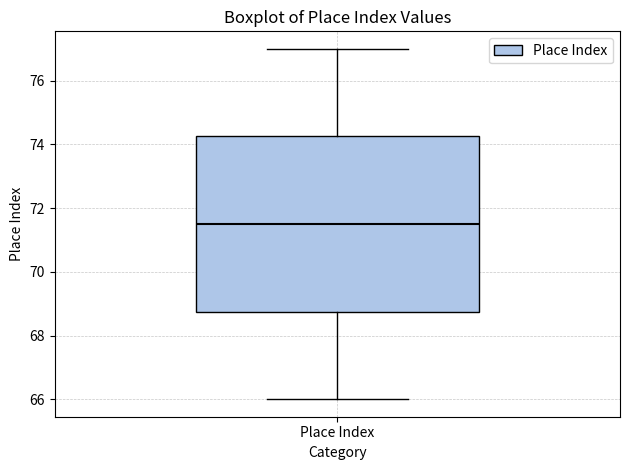

Read this box plot against the y-axis: the position of the median line, the range covered by the box, and the ends of both whiskers. The values are not printed on the chart, so give them approximately, as read against the axis.

median 71.6, box 68.8 to 74.2, whiskers 66.0 to 77.0